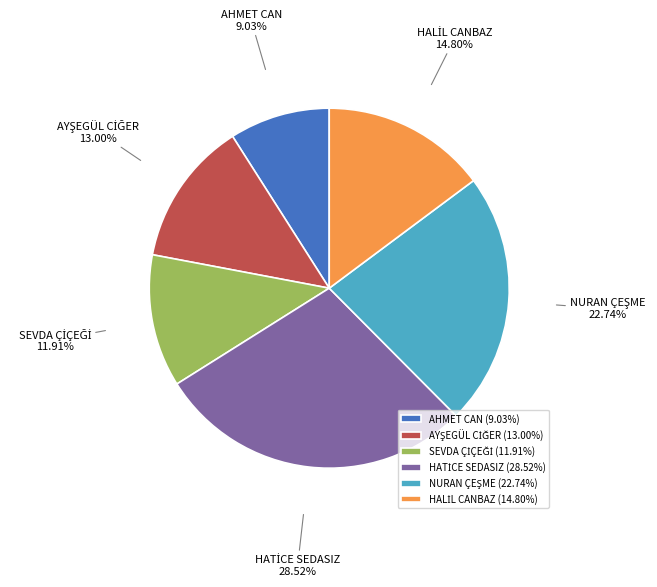

Is there a majority slice in this chart?

No